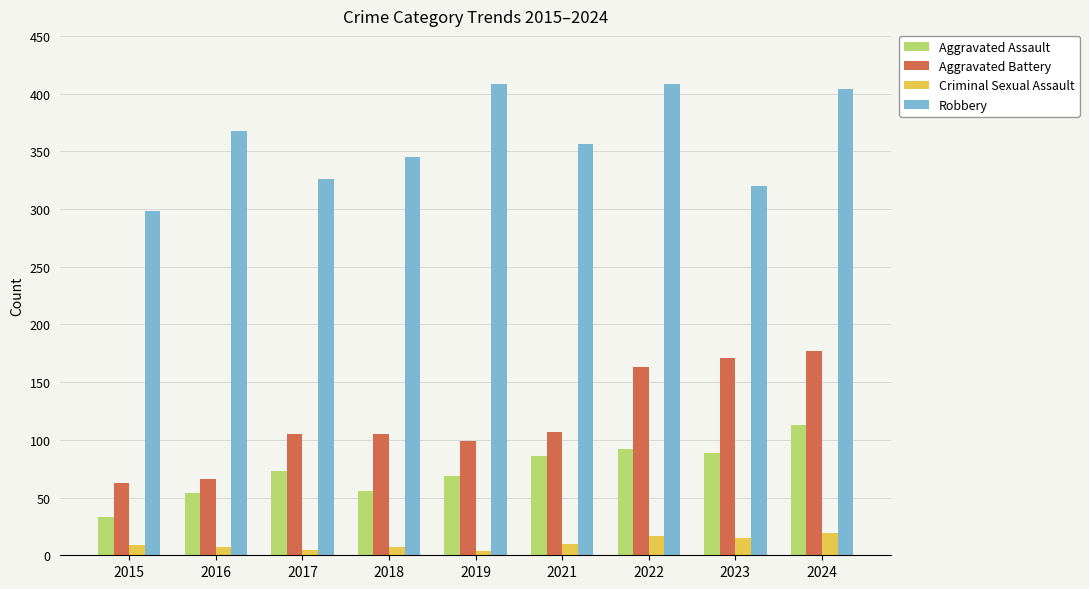

What is the sum of all Aggravated Battery values?

1056